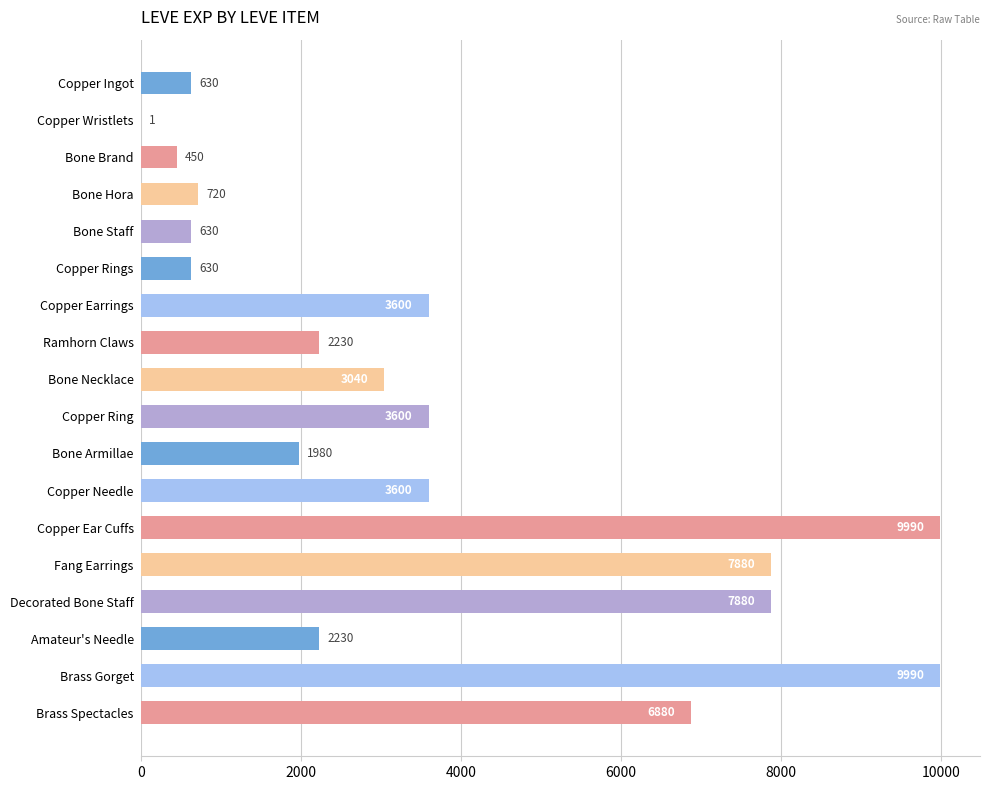

Reading bottom to top, what are all the values shown in this chart?

Brass Spectacles=6880	Brass Gorget=9990	Amateur's Needle=2230	Decorated Bone Staff=7880	Fang Earrings=7880	Copper Ear Cuffs=9990	Copper Needle=3600	Bone Armillae=1980	Copper Ring=3600	Bone Necklace=3040	Ramhorn Claws=2230	Copper Earrings=3600	Copper Rings=630	Bone Staff=630	Bone Hora=720	Bone Brand=450	Copper Wristlets=1	Copper Ingot=630